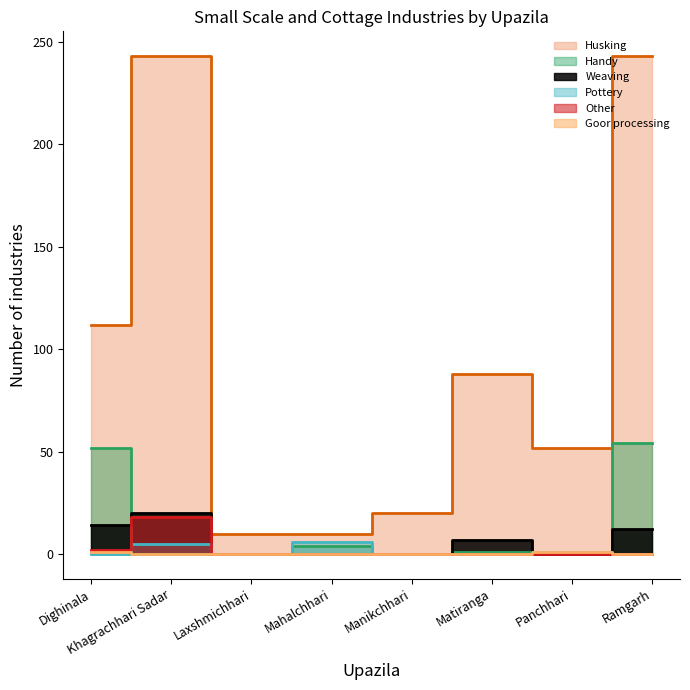

What is the sum of all Goor processing values?

2